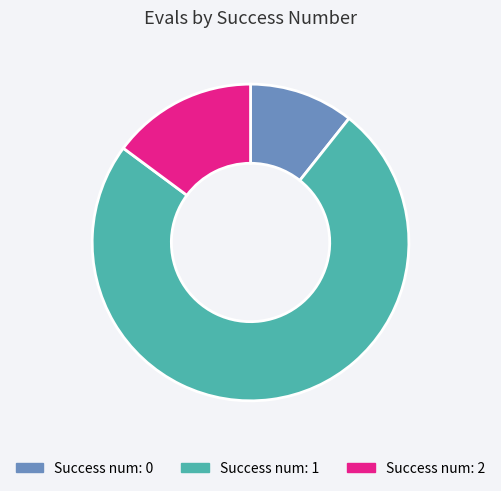

Does any single category account for the majority?

Yes